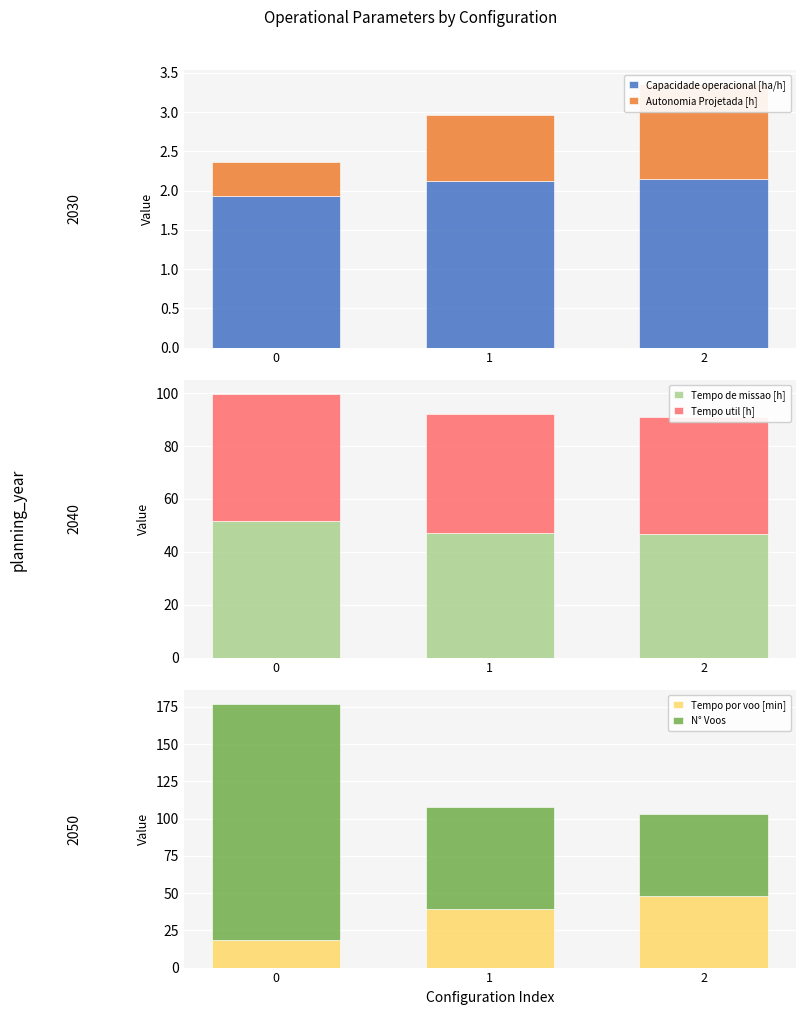

What are all the series names shown in the legend?

Capacidade operacional [ha/h], Autonomia Projetada [h], Tempo de missao [h], Tempo util [h], Tempo por voo [min], N° Voos